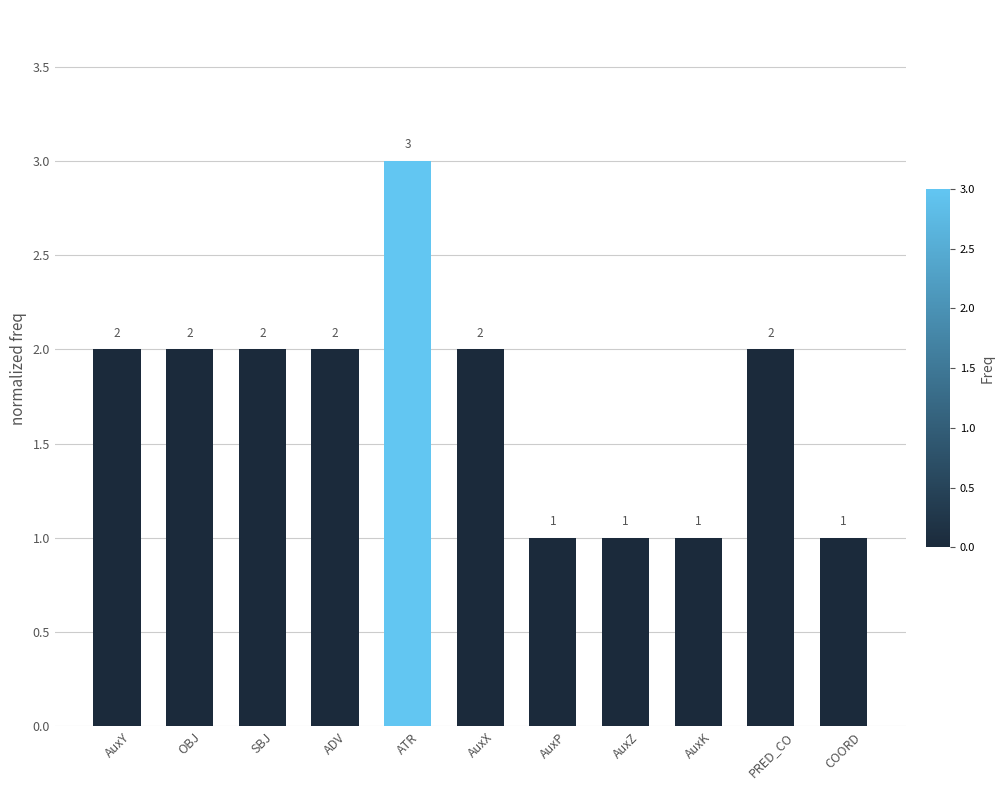

What is the difference between the maximum and minimum values?

2